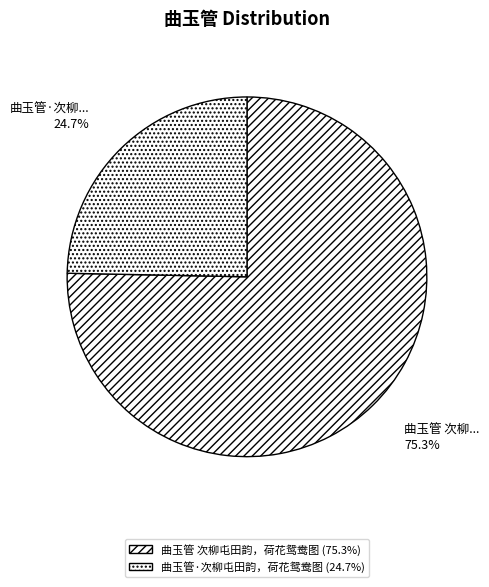

The 曲玉管·次柳屯田韵，荷花鸳鸯图 slice represents 19% of the pie. True or false?

False